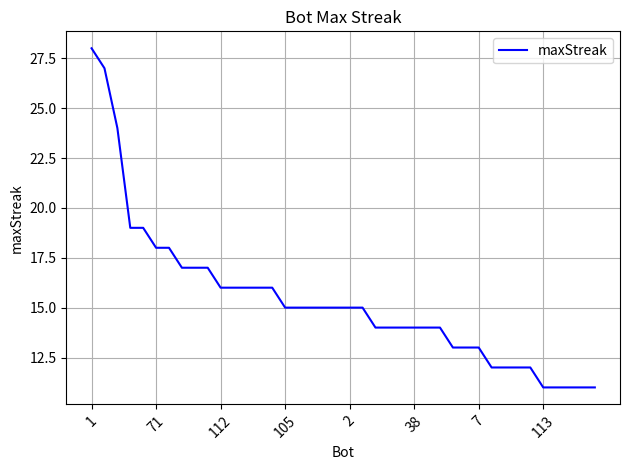

What is the smallest value displayed?

11